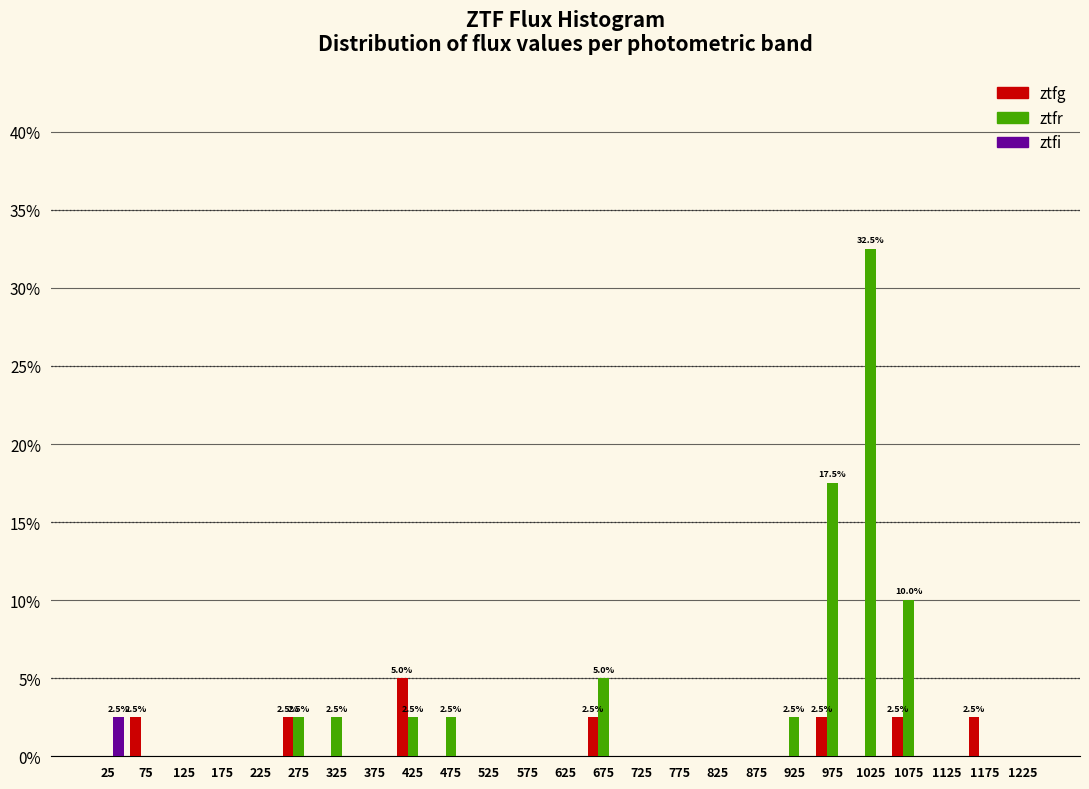

In the ztfg series, which range on the x-axis has the tallest bar?

400 to 450